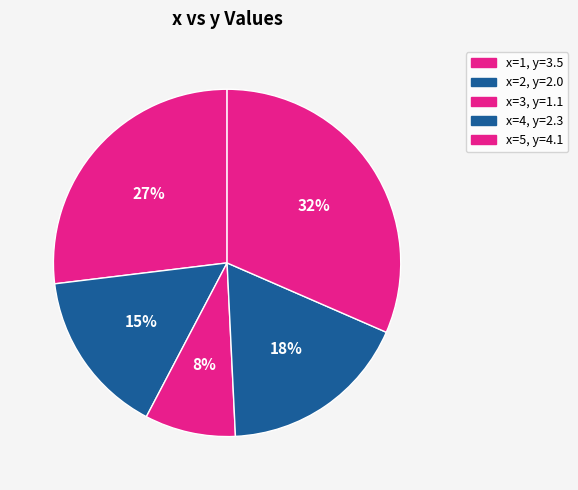

Which slice is the smallest?

3